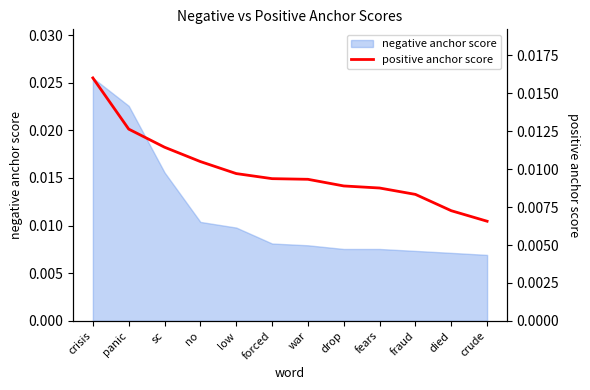

True or false: the data shows 0.0 at low.

False